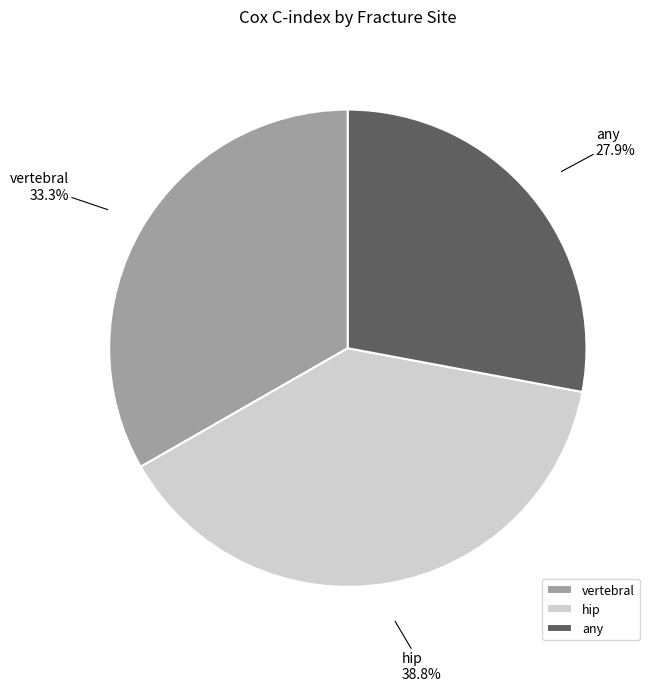

Rank the categories by value from lowest to highest.

any, vertebral, hip